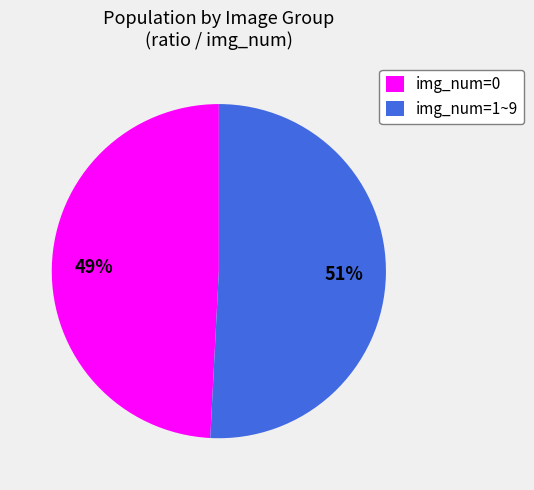

To the nearest percent, what is the difference between the img_num=0 and img_num=1~9 slice percentages?

2%